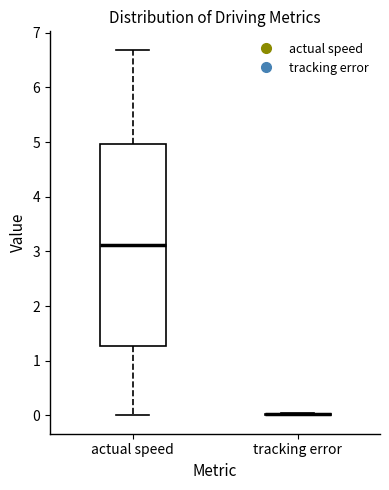

Reading left to right, read every box against the y-axis: the position of its median line, the range the box covers, and the ends of its whiskers. The values are not printed on the chart, so give them approximately, as read against the axis.

actual speed: median 3.1, box 1.3 to 5.0, whiskers 0.0 to 6.7
tracking error: box collapsed to a line at 0.0, whiskers 0.0 to 0.0